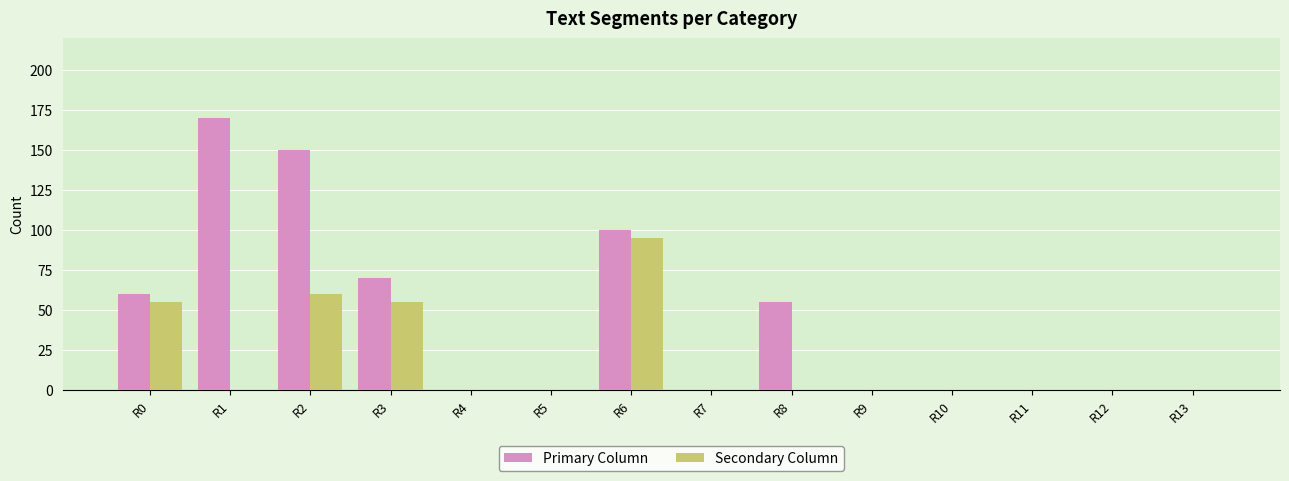

What are all the series names shown in the legend?

Primary Column, Secondary Column